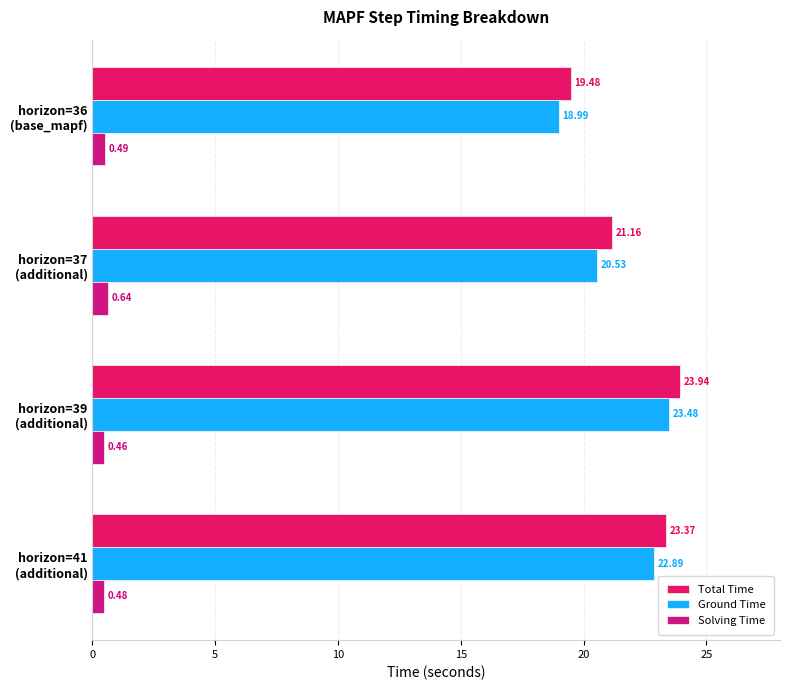

Which label corresponds to the smallest value in the chart?

horizon=39
(additional)